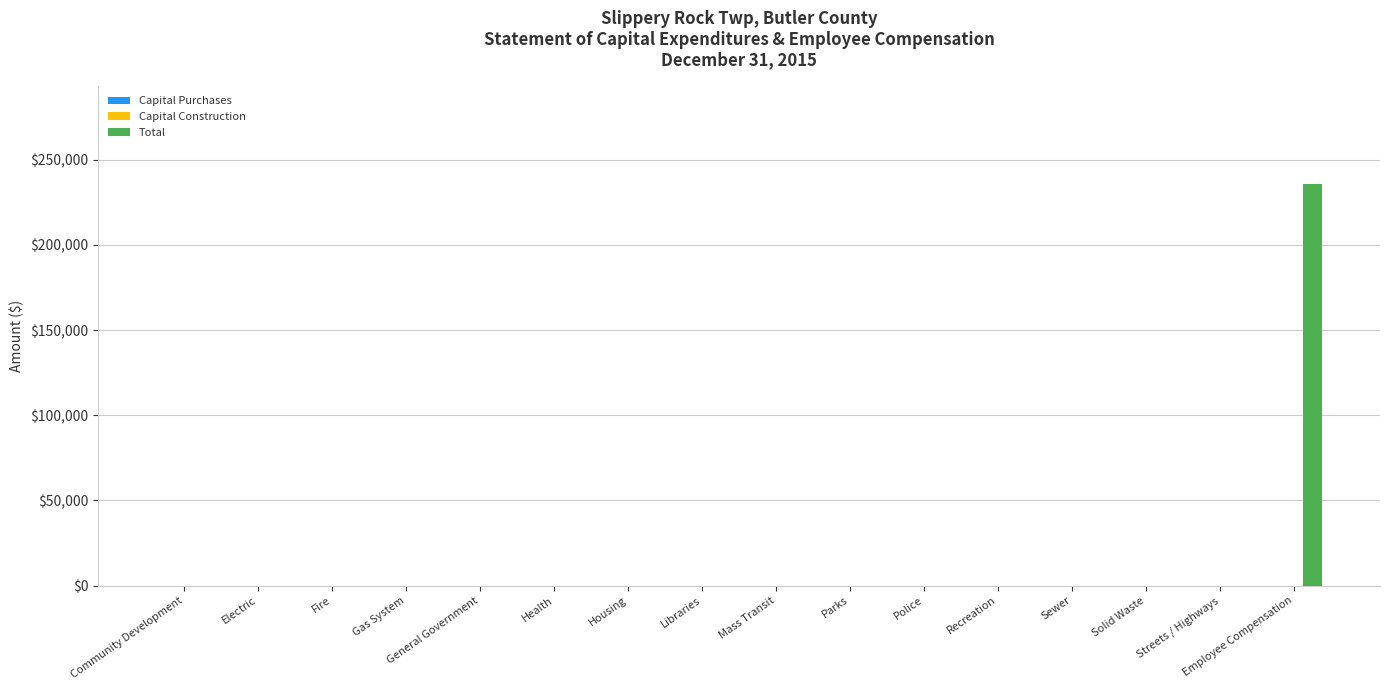

The chart shows a value of 133300 at Health. True or false?

False